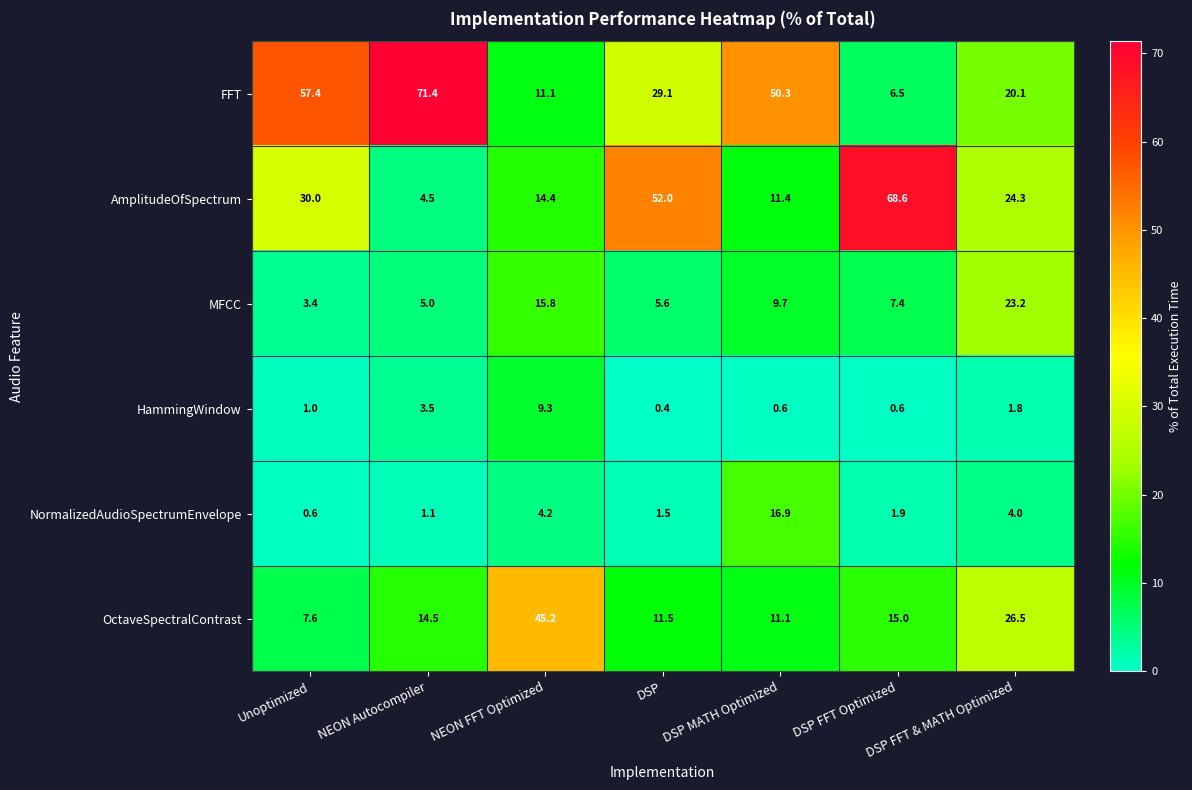

List the series in order of their peak value, lowest first.

HammingWindow, NormalizedAudioSpectrumEnvelope, MFCC, OctaveSpectralContrast, AmplitudeOfSpectrum, FFT